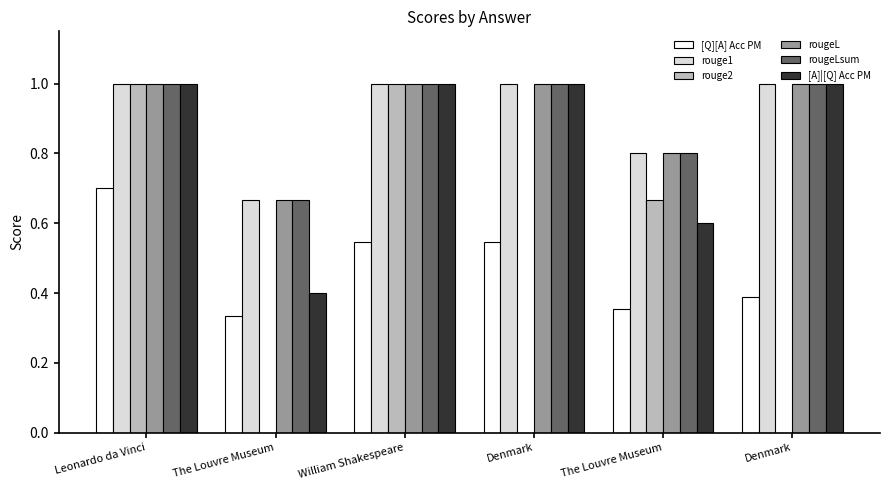

What are all the series names shown in the legend?

[Q][A] Acc PM, rouge1, rouge2, rougeL, rougeLsum, [A]|[Q] Acc PM